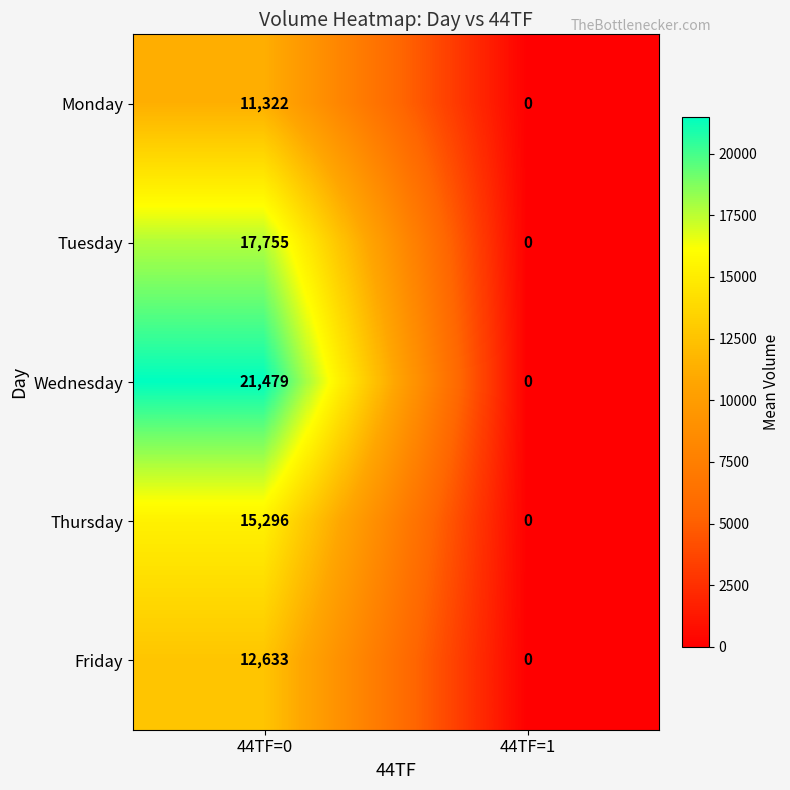

Which label corresponds to the smallest value in the chart?

44TF=1